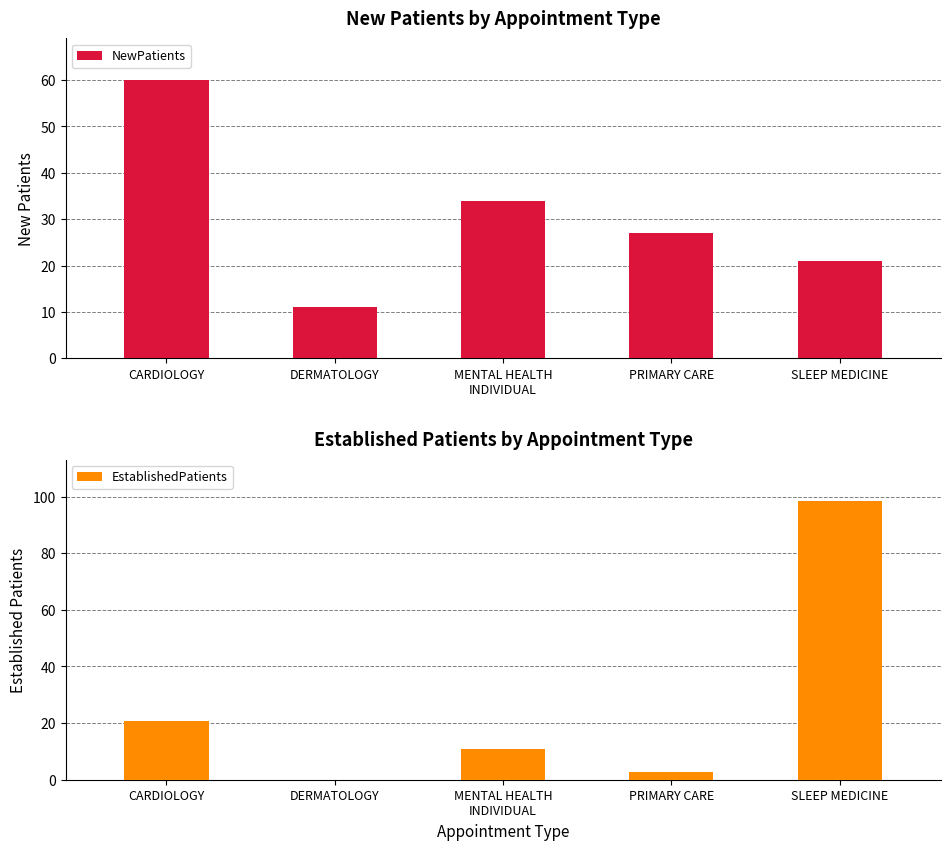

Which series changed the most between MENTAL HEALTH
INDIVIDUAL and SLEEP MEDICINE?

EstablishedPatients